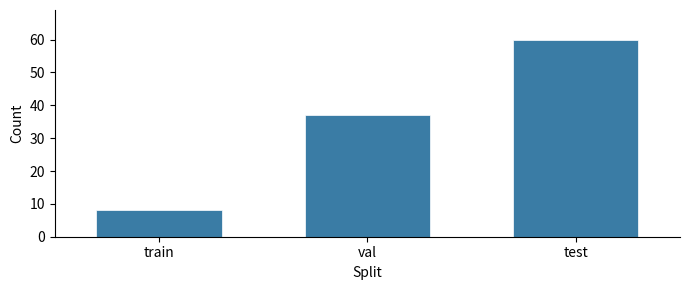

Reading left to right, list all the values displayed in this chart.

train=8	val=37	test=60